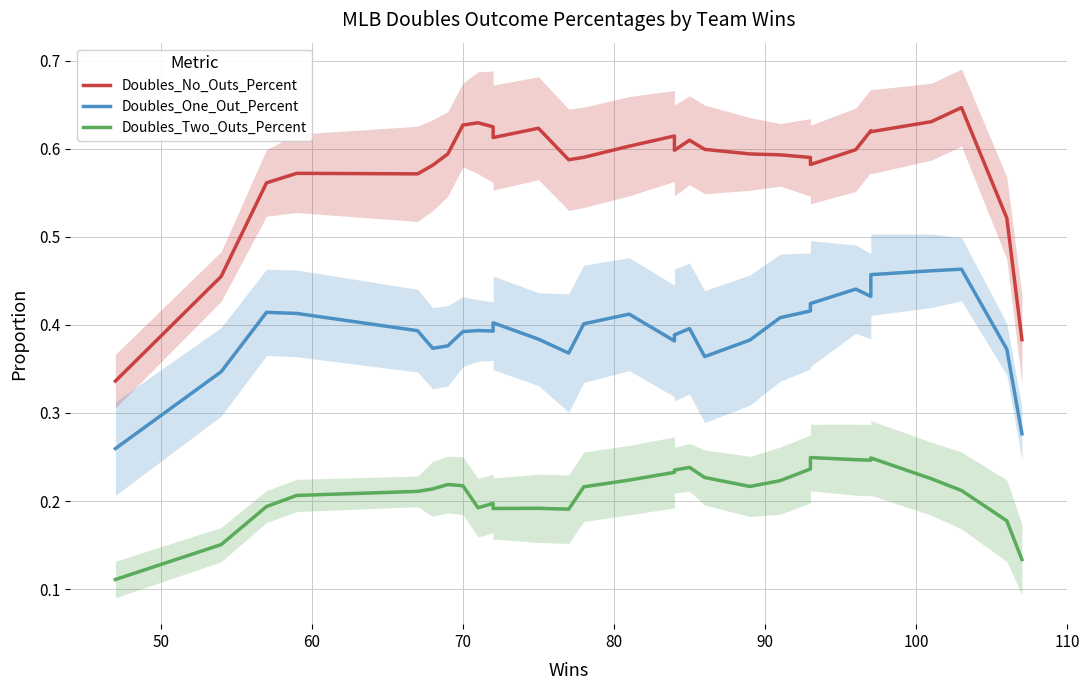

What is the difference between the maximum and minimum values in the Doubles_Two_Outs_Percent series?

0.1